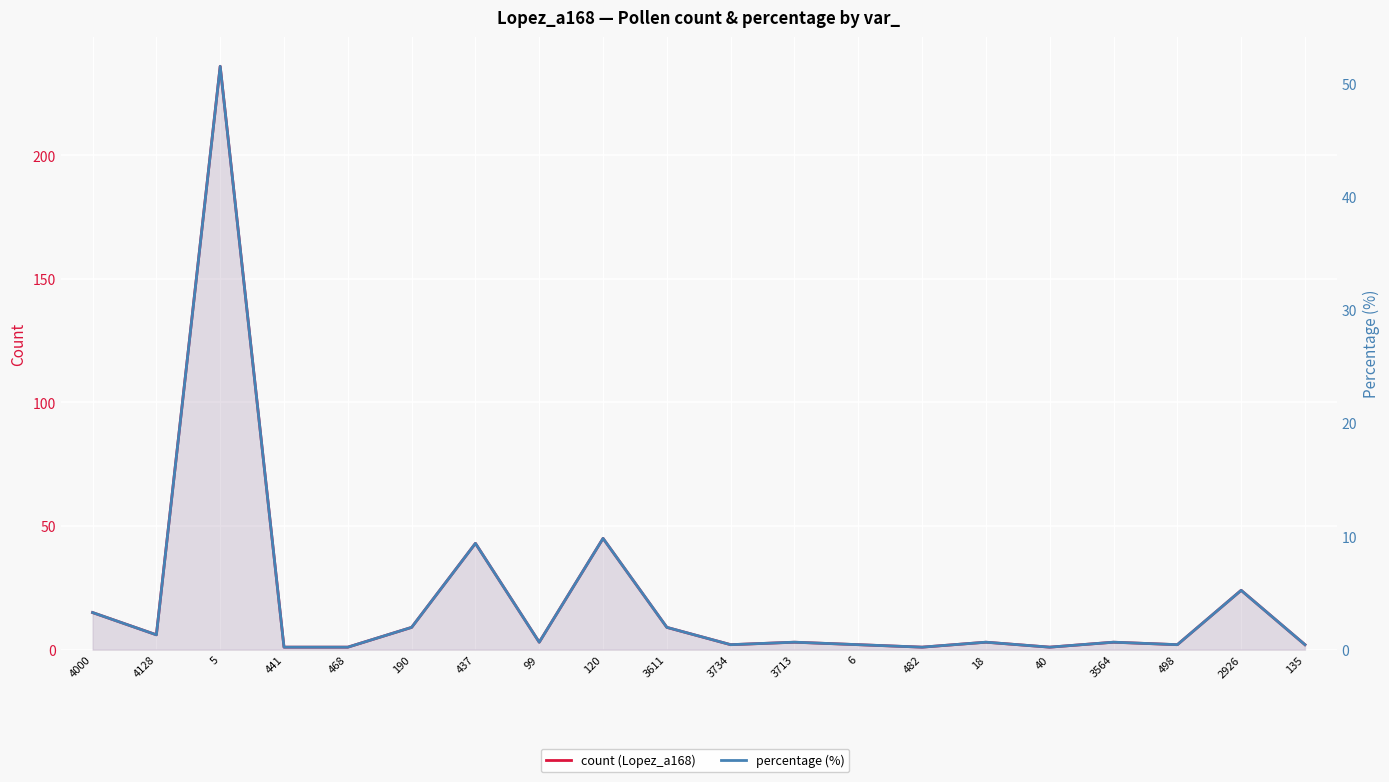

What is the difference between the maximum and minimum values in the count (Lopez_a168) series?

235.0